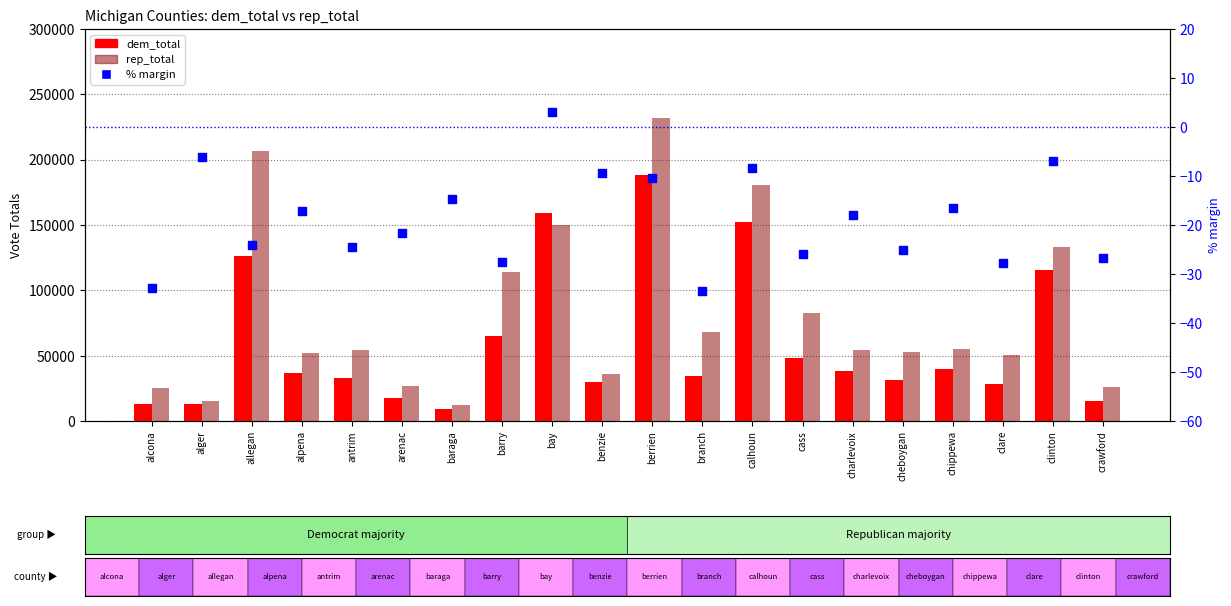

Which series has the widest spread of Y values?

rep_total